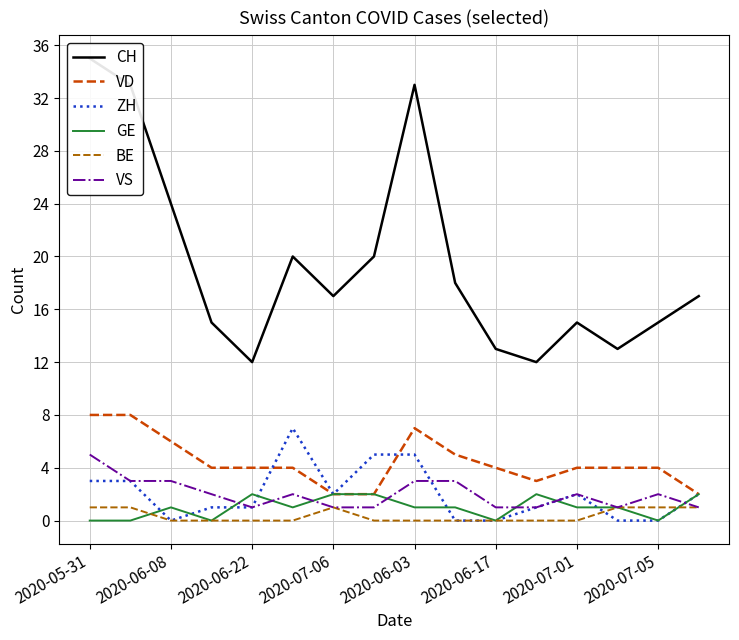

What is the highest value of the VS series?

5